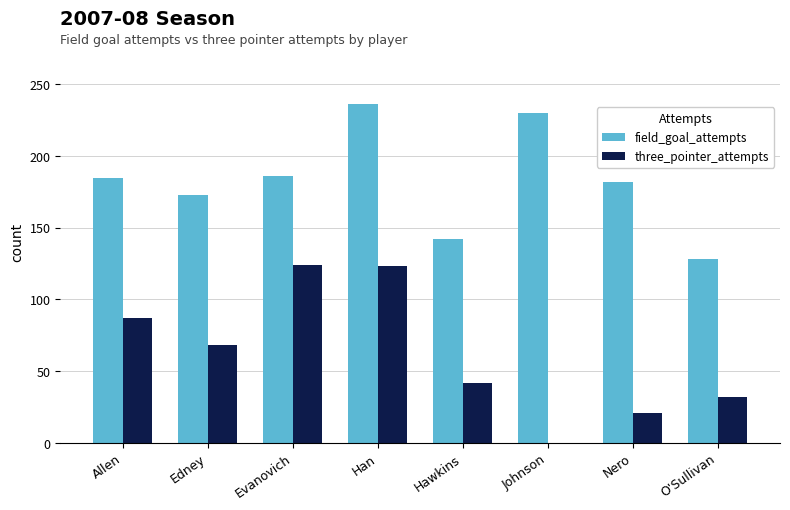

Are the bars horizontal?

No